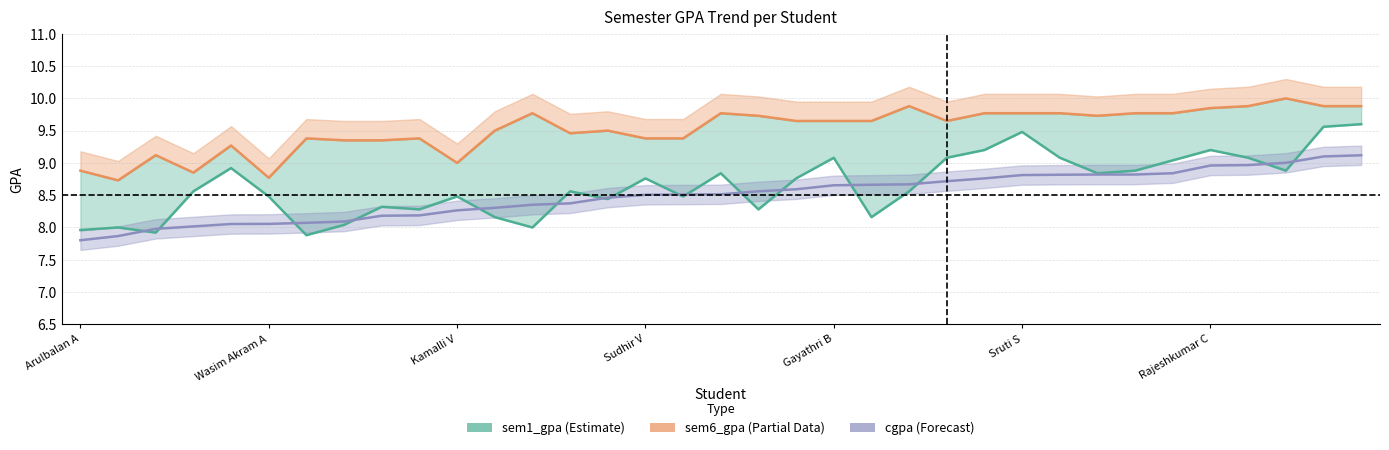

How many categories are shown in the chart?

35